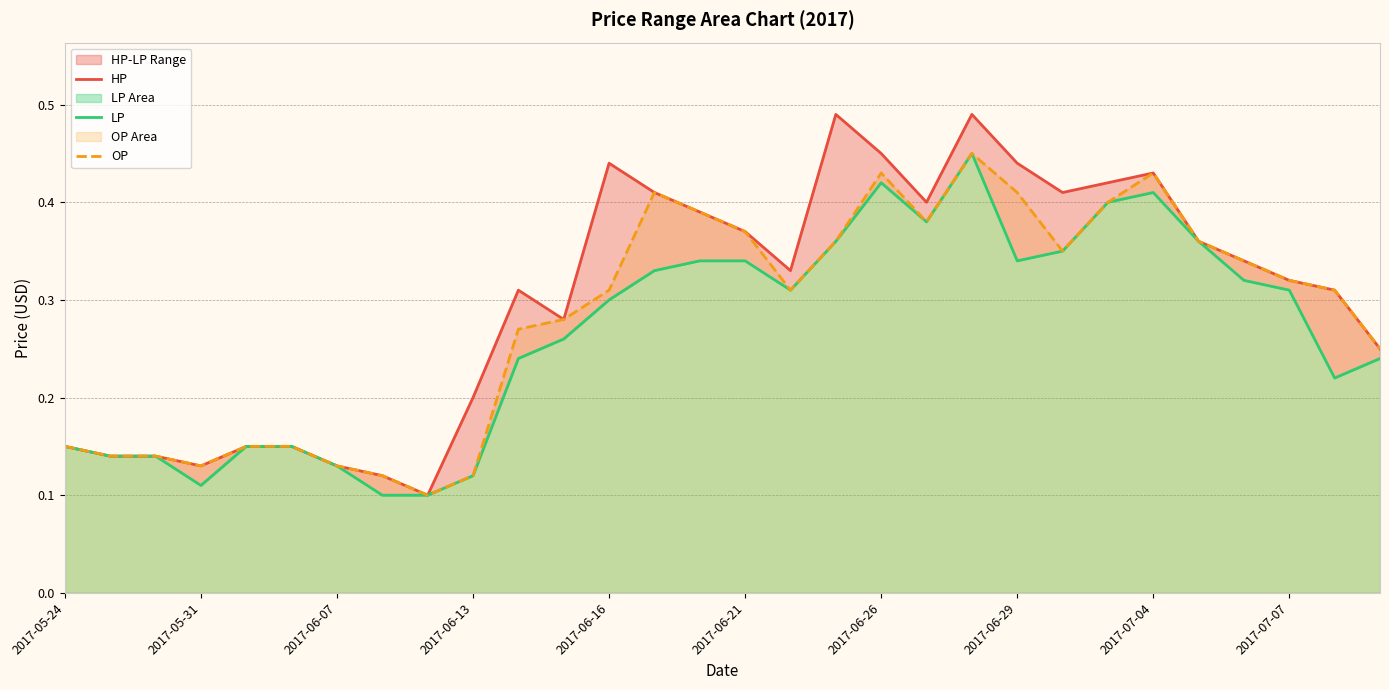

The value of LP at 2017-06-07 is 0.0. True or false?

False